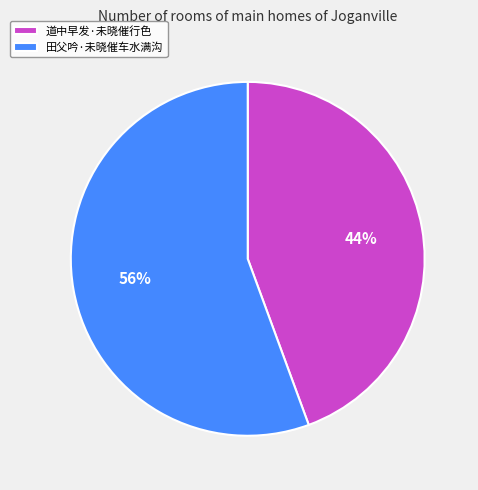

To the nearest percent, what percentage of the pie is 田父吟·未晓催车水满沟?

56%